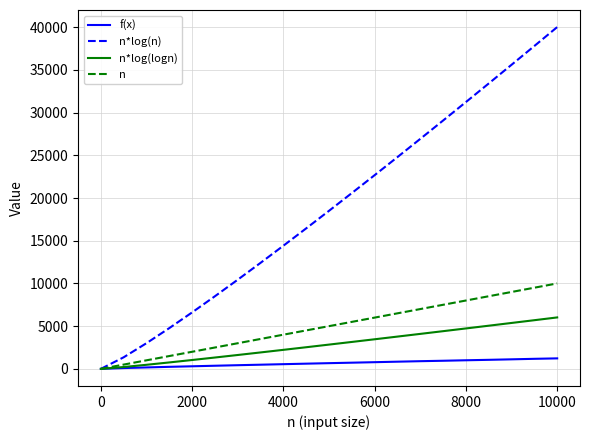

Which series has the largest total across all categories?

n*log(n)